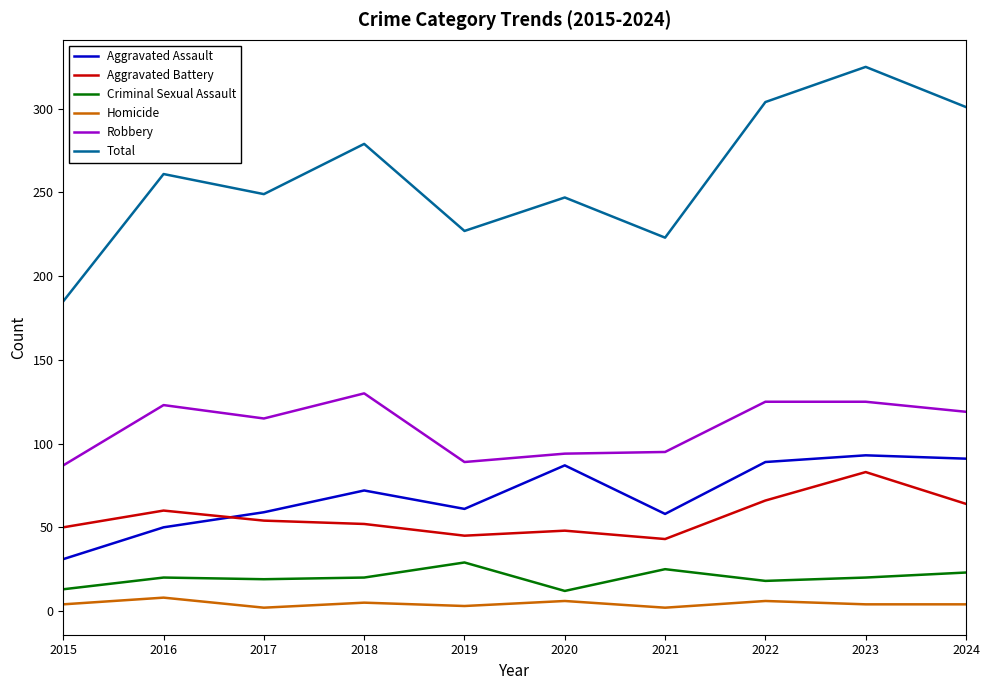

Which series changed the most between 2015 and 2023?

Total